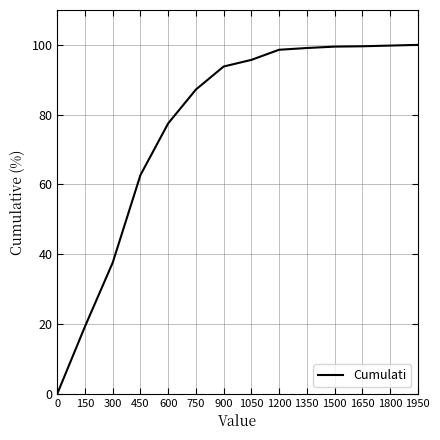

Which label corresponds to the smallest value in the chart?

0